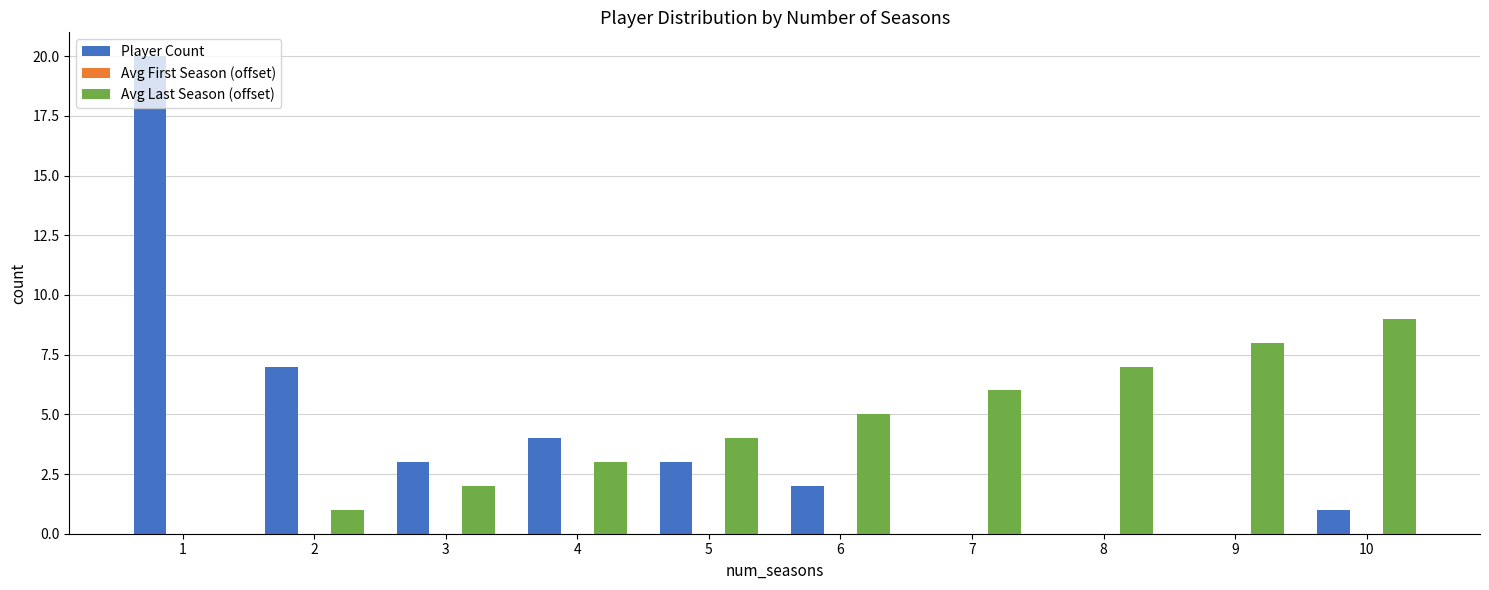

At which label is Player Count closest to 10?

2